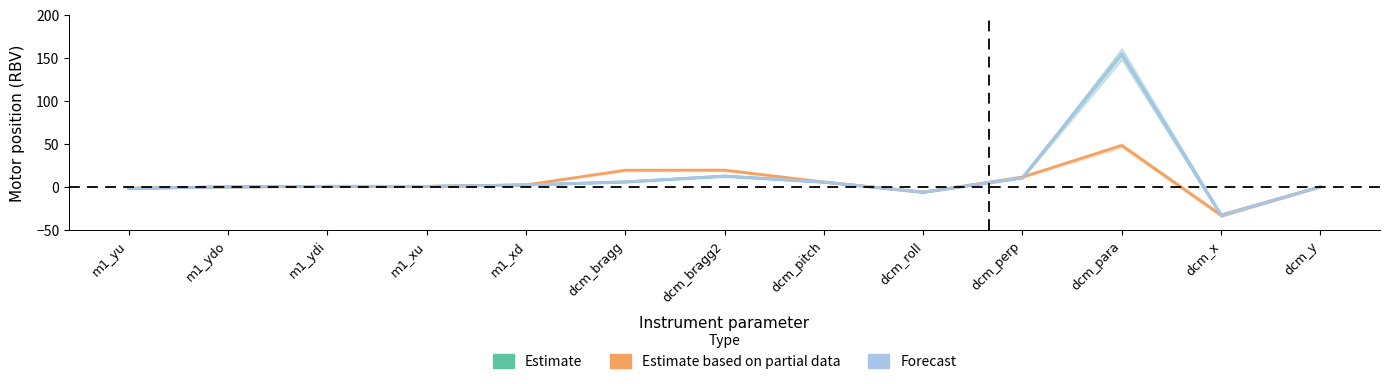

Is it true that Mode A (Estimate) equals 15.4 at dcm_perp?

False